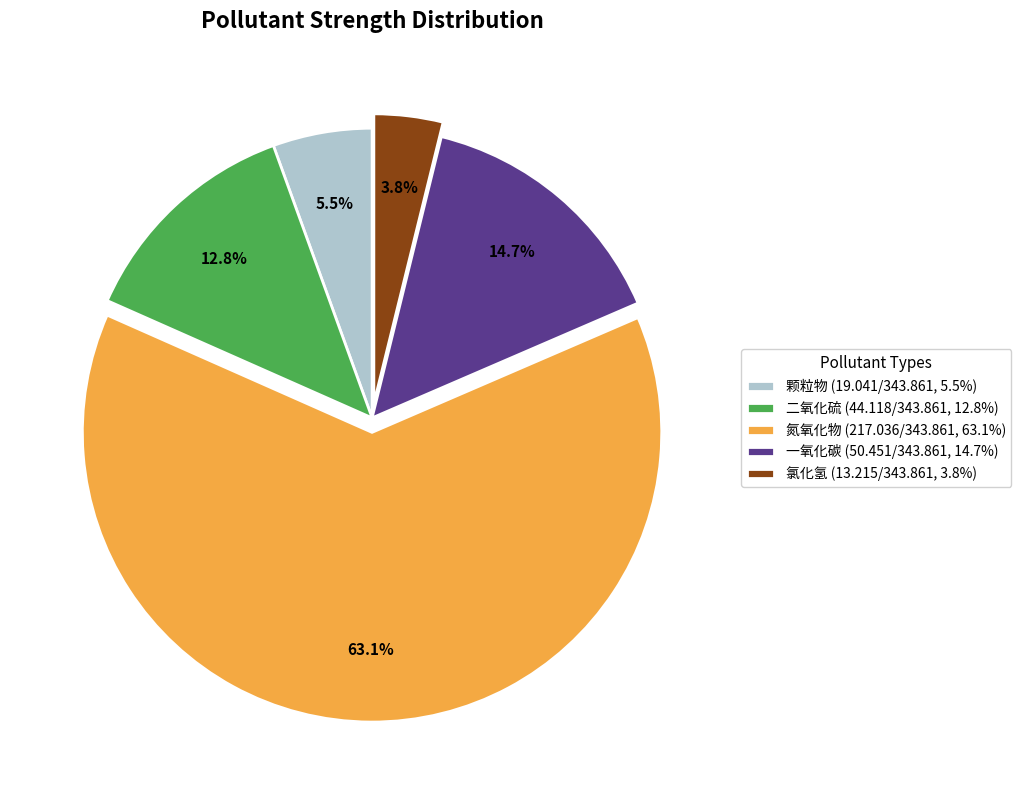

Approximately how many times larger is the value at 氮氧化物 (217.036/343.861, 63.1%) compared to 一氧化碳 (50.451/343.861, 14.7%)?

4.3